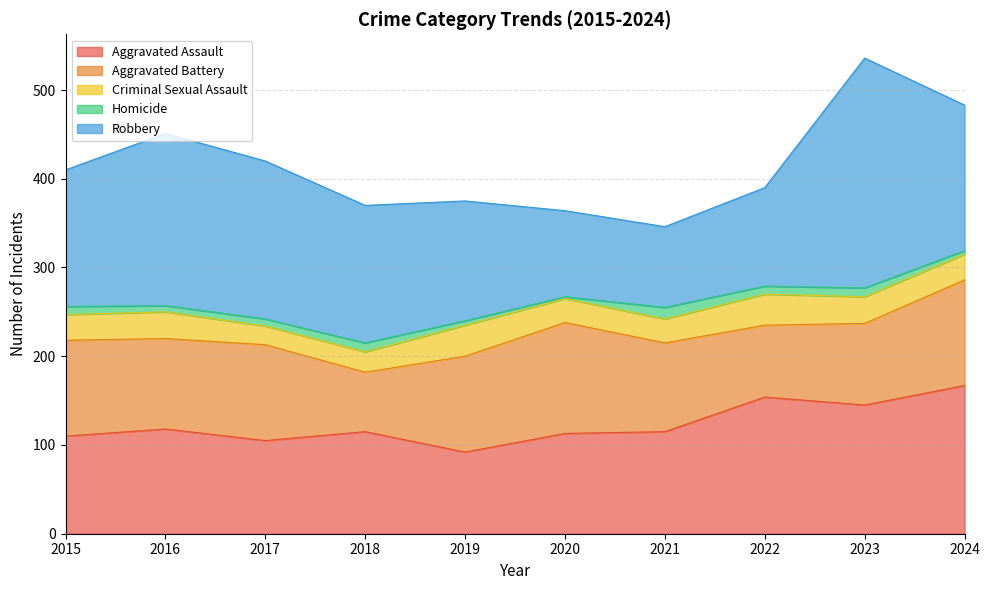

True or false: Aggravated Assault and Criminal Sexual Assault intersect in this chart.

False